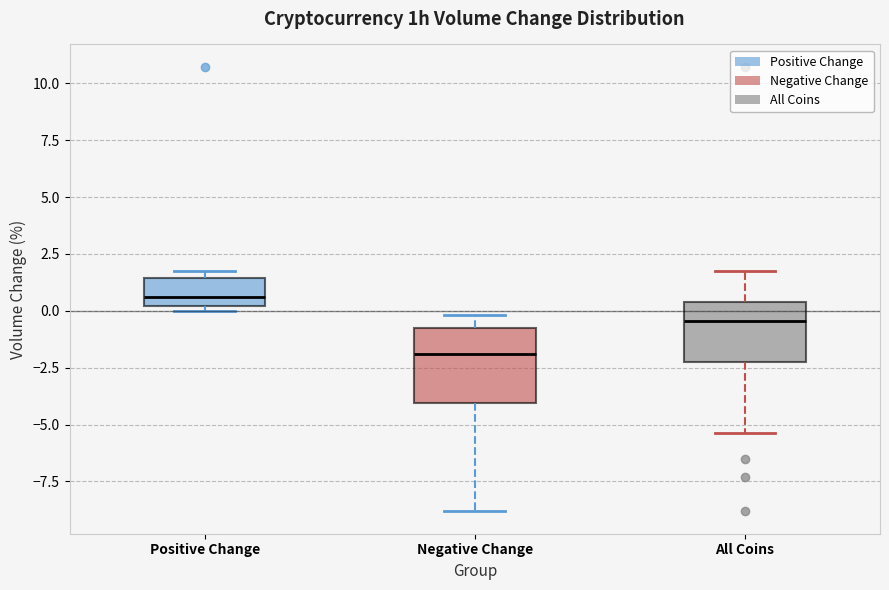

Reading left to right, read every box against the y-axis: the position of its median line, the range the box covers, and the ends of its whiskers. The values are not printed on the chart, so give them approximately, as read against the axis.

Positive Change: median 0.5, box 0.0 to 1.5, whiskers 0.0 (just below the box's lower edge) to 2.0
Negative Change: median -2.0, box -4.0 to -1.0, whiskers -9.0 to 0.0
All Coins: median -0.5, box -2.5 to 0.5, whiskers -5.5 to 2.0